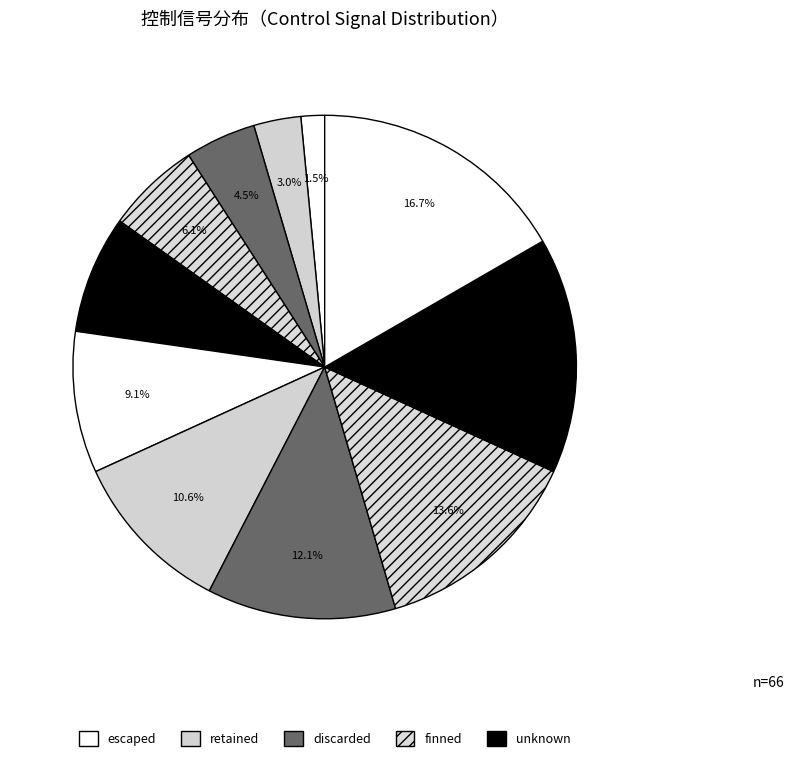

How many slices are in this pie chart?

11